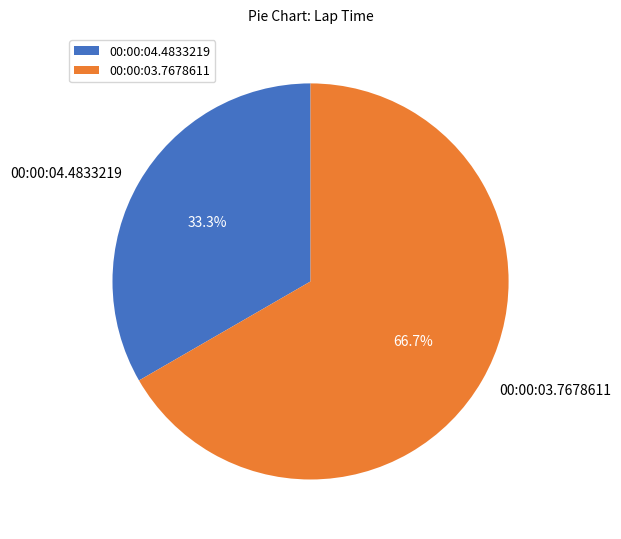

Is it true that 00:00:04.4833219 is 19% of the pie?

False